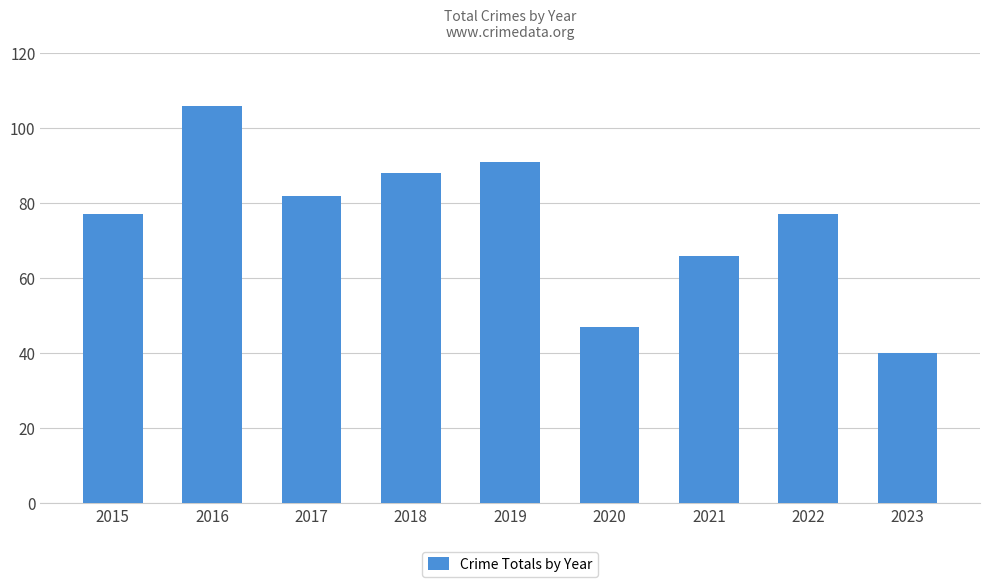

What is the maximum value shown in the chart?

106